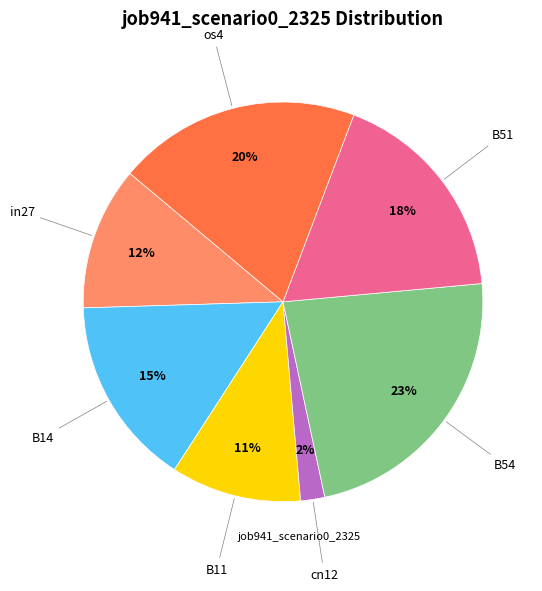

Is there any slice that represents more than half of the pie?

No